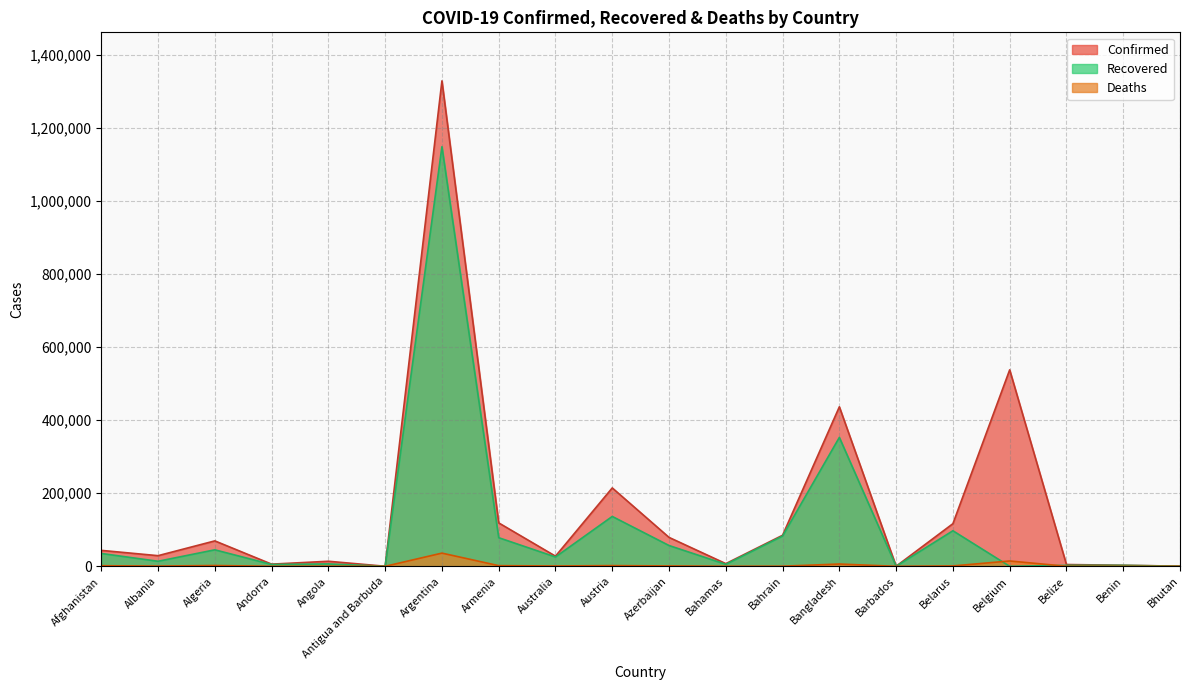

What is the label of the 16th point from the left?

Belarus